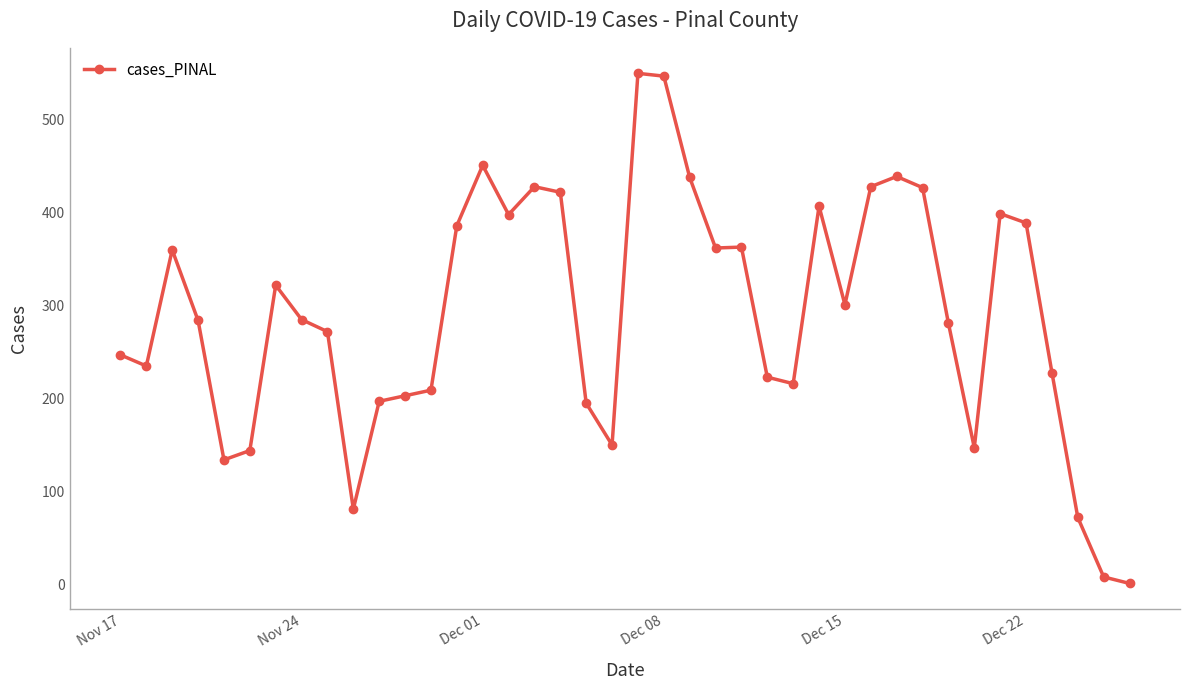

True or false: the data has more than 2 interior local peaks.

True